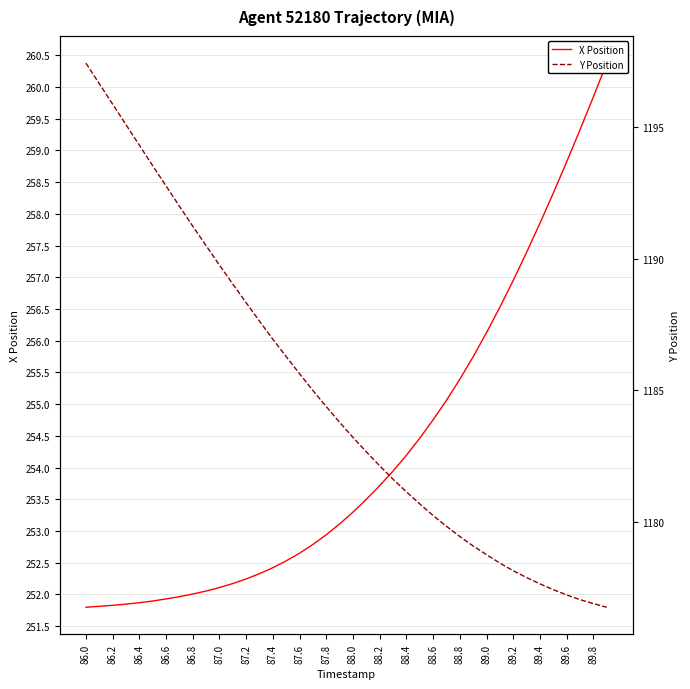

Reading left to right, what are all the values shown in this chart?

X Position: 251.8	251.8	251.8	251.8	251.9	251.9	251.9	252.0	252.0	252.1	252.1	252.2	252.2	252.3	252.4	252.5	252.7	252.8	252.9	253.1	253.3	253.5	253.7	253.9	254.2	254.5	254.8	255.1	255.4	255.7	256.1	256.5	257.0	257.4	257.9	258.3	258.8	259.3	259.8	260.4
Y Position: 1197.4	1196.7	1195.9	1195.1	1194.3	1193.5	1192.8	1192.0	1191.2	1190.5	1189.8	1189.0	1188.3	1187.6	1186.9	1186.3	1185.6	1185.0	1184.4	1183.8	1183.2	1182.7	1182.1	1181.6	1181.1	1180.7	1180.2	1179.8	1179.4	1179.1	1178.7	1178.4	1178.1	1177.9	1177.6	1177.4	1177.2	1177.0	1176.9	1176.7